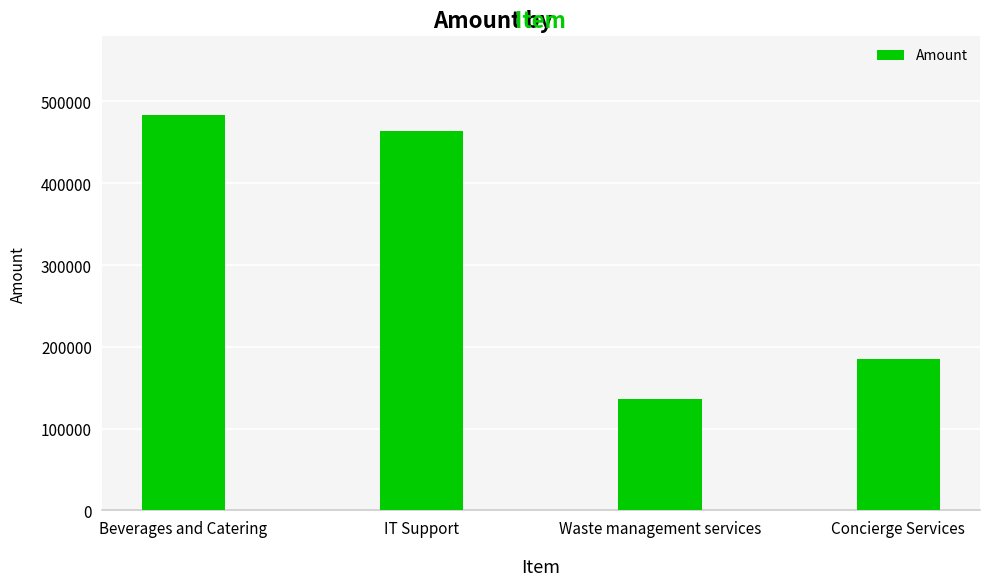

What is the sum of the values at IT Support and Beverages and Catering?

947342